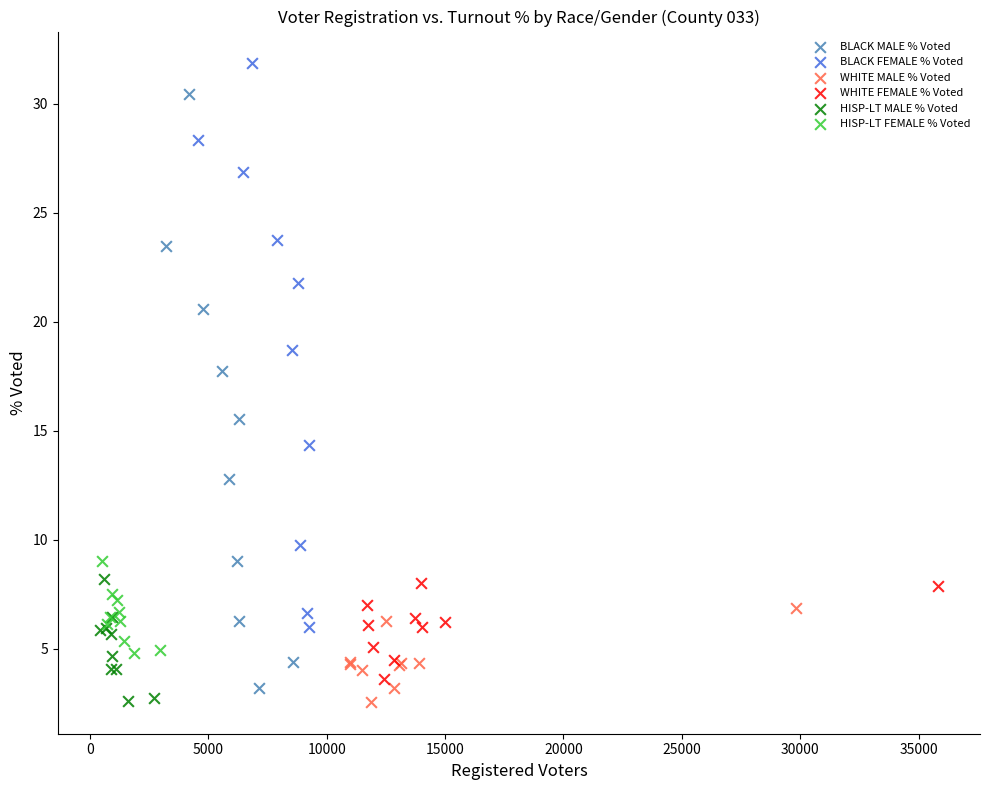

Which series reaches the maximum Y coordinate?

BLACK FEMALE % Voted